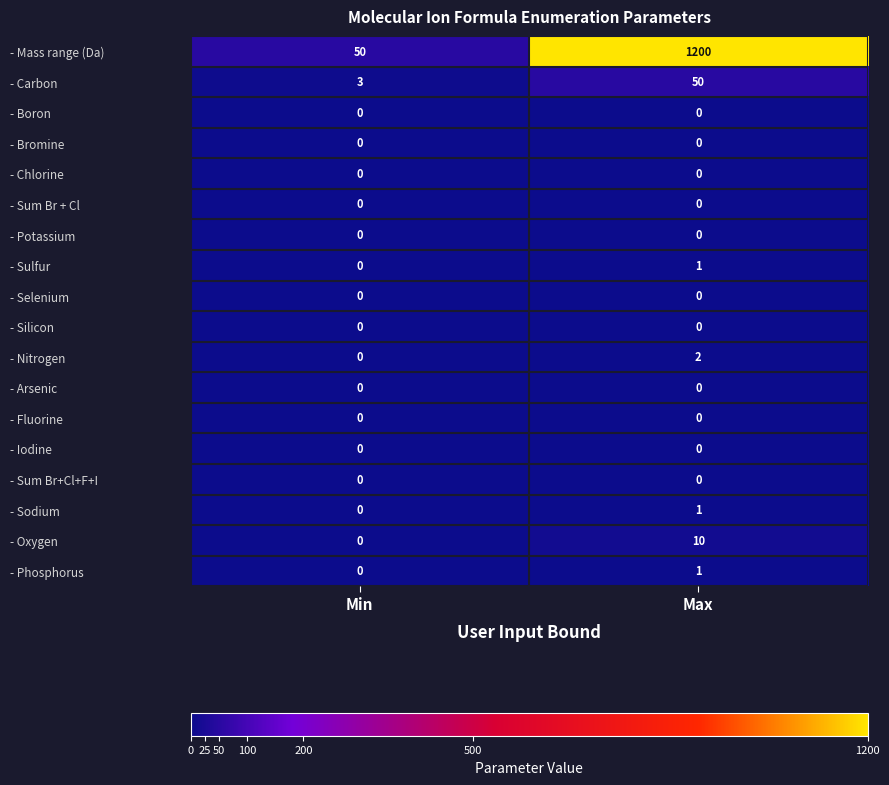

Rank the categories by - Nitrogen value from highest to lowest.

Max, Min